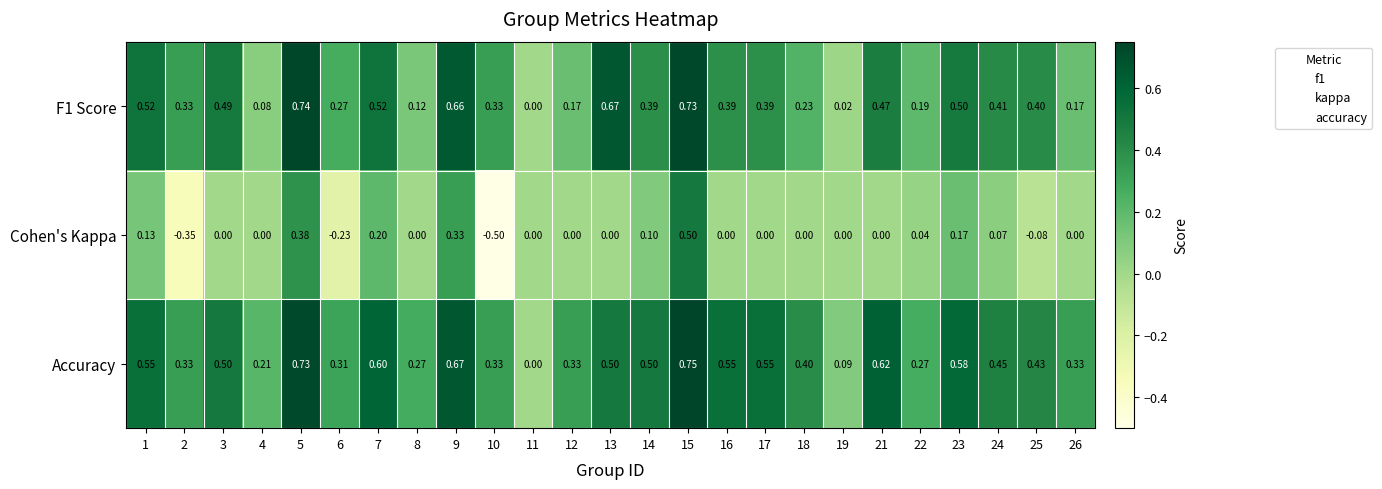

Which series has the largest total across all categories?

Accuracy